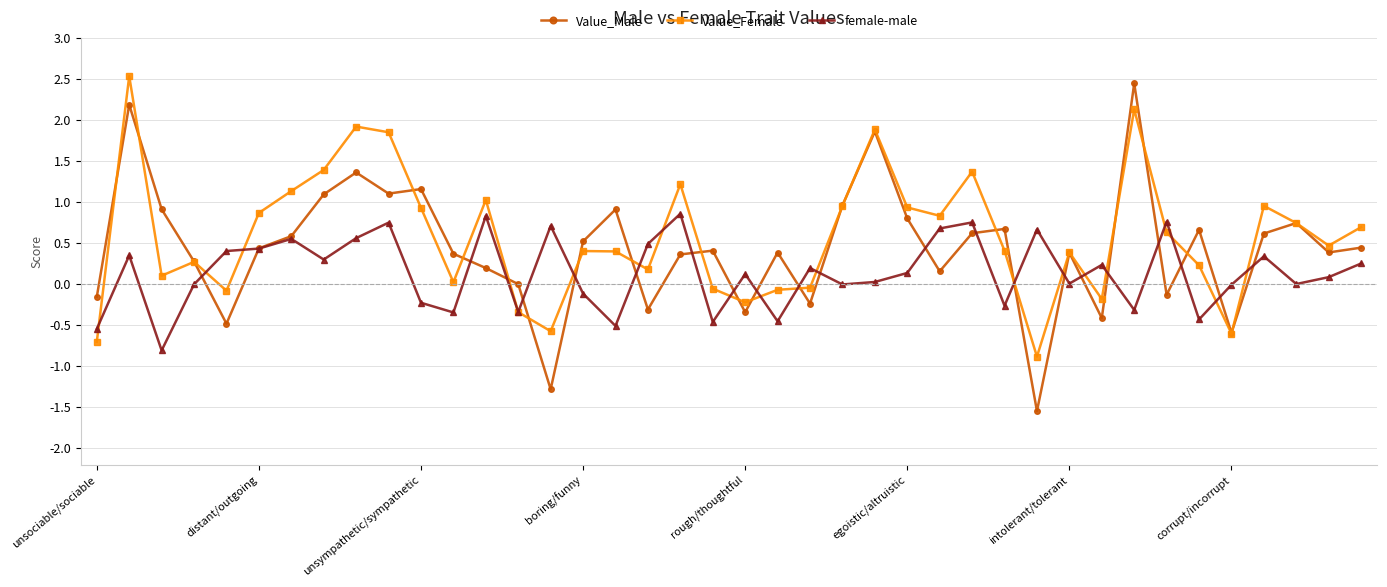

Which series has the largest range (max minus min)?

Value_Male